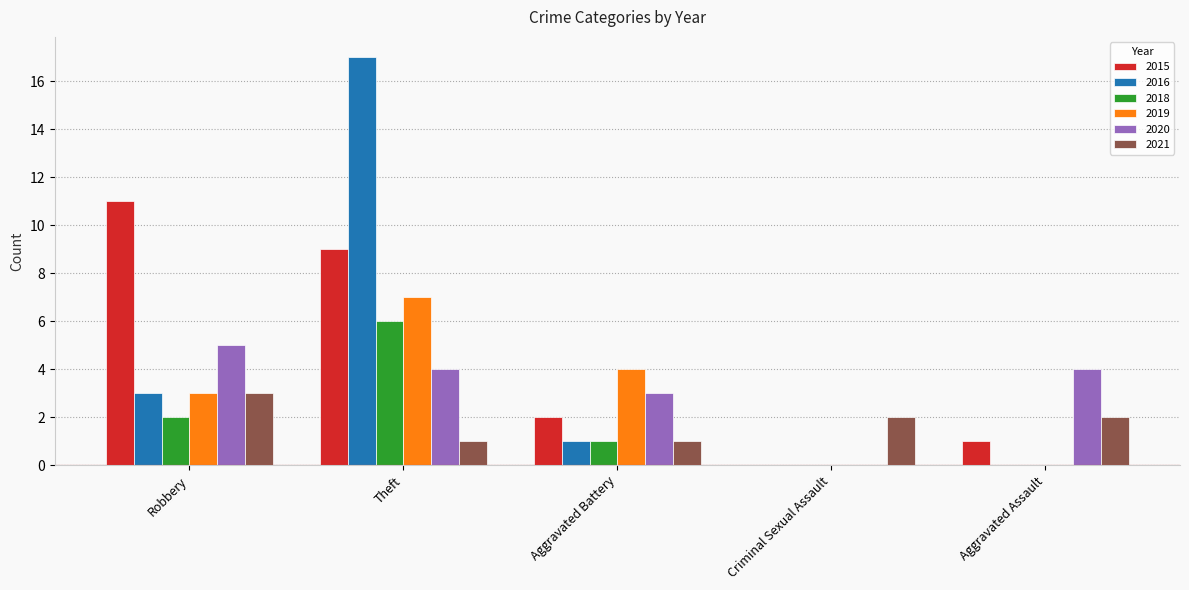

At which category does the chart reach its peak across all series?

Theft